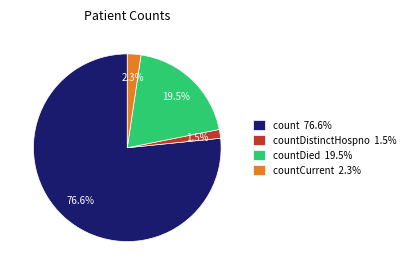

Which slice is the smallest?

countDistinctHospno 1.5%